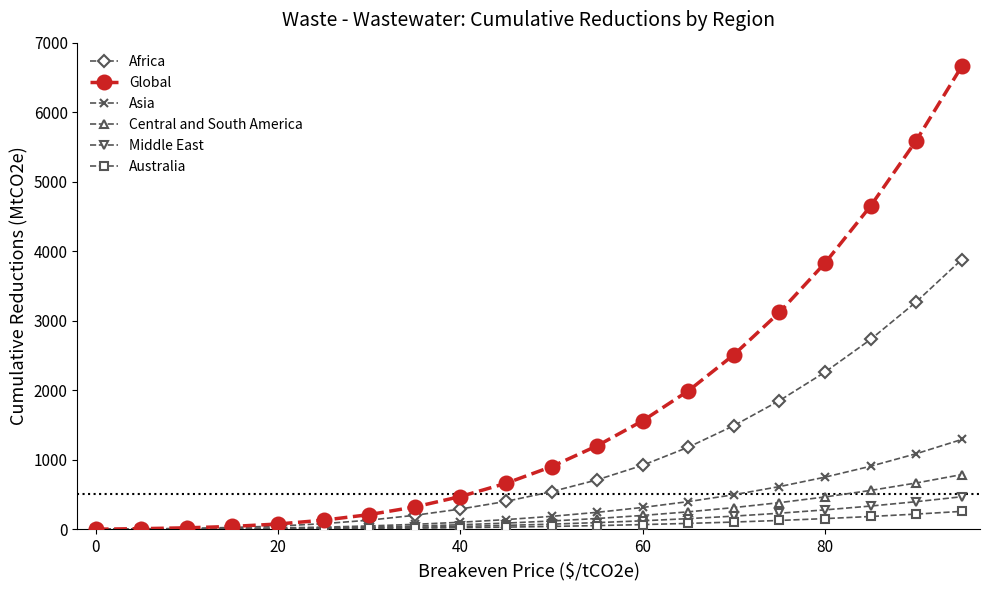

What is the greatest value displayed?

6660.0